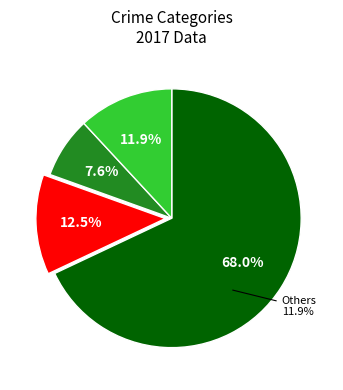

Which slice is the smallest?

Arson